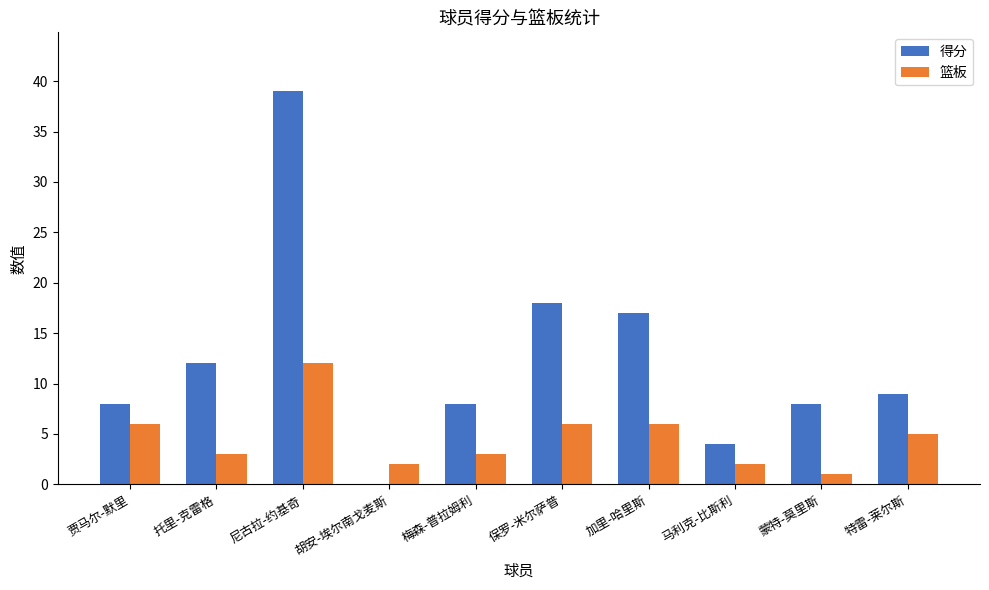

Is the value of 得分 at 特雷-莱尔斯 greater than the value of 篮板 at 蒙特-莫里斯?

Yes